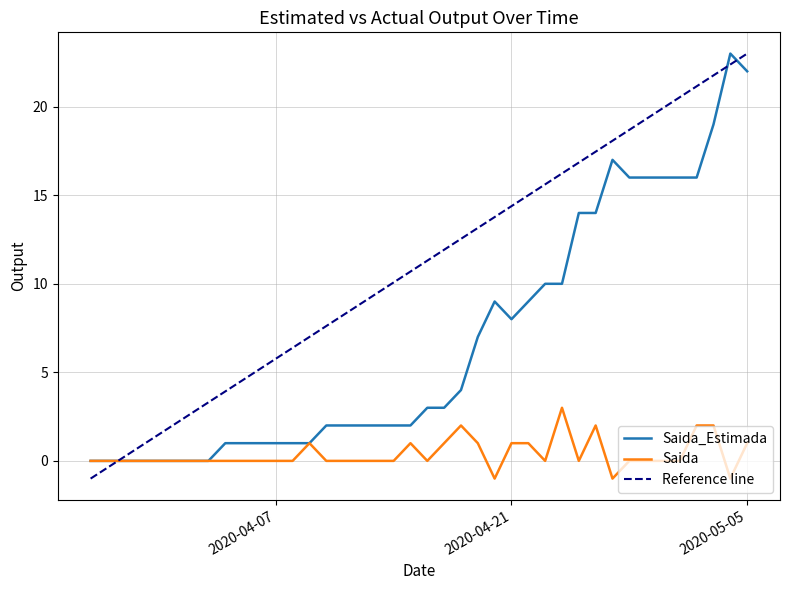

The value of Saida_Estimada at 2020-05-04 is 31. True or false?

False